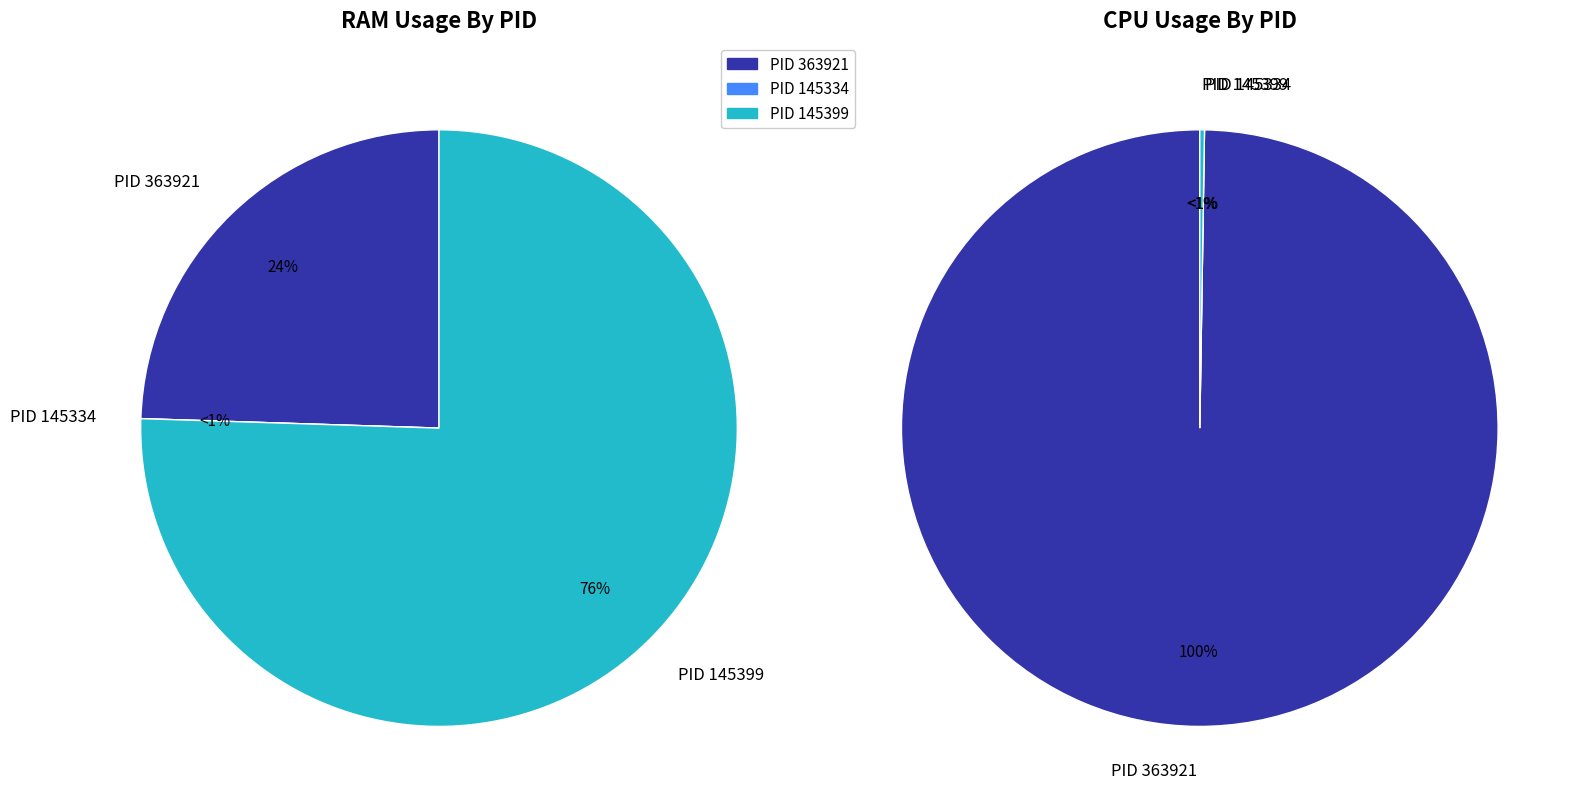

The 145399 slice represents 80% of the pie. True or false?

False